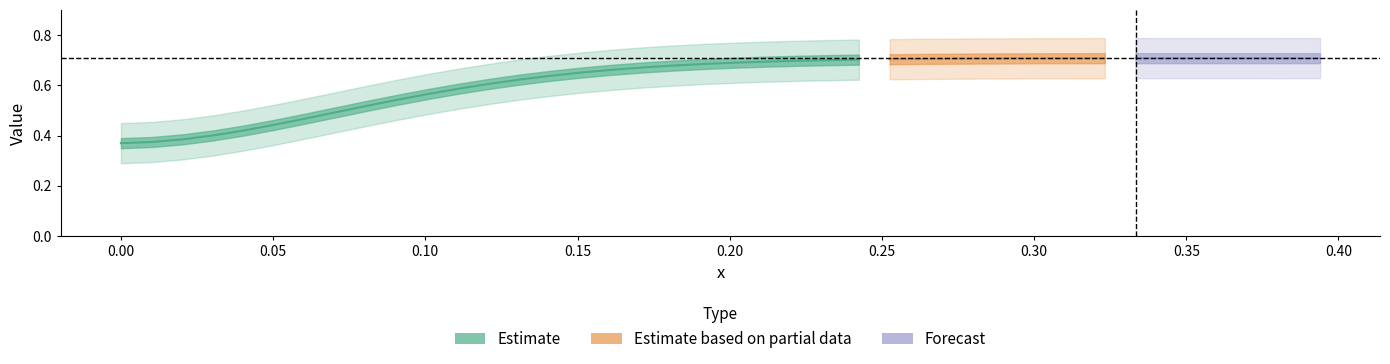

Count the number of categories in the chart.

40